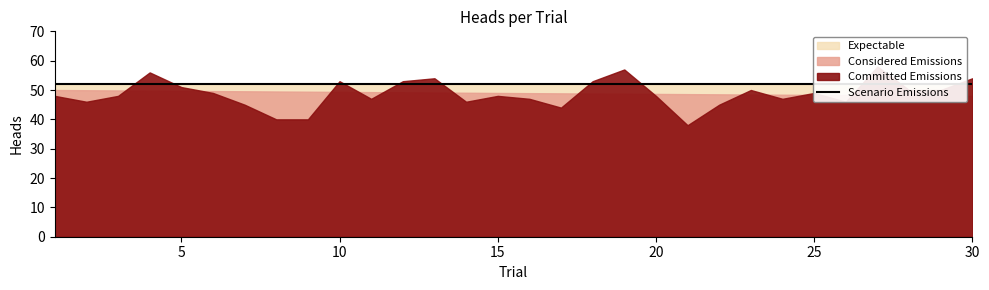

Rank the categories by value from highest to lowest.

27, 19, 4, 13, 30, 10, 12, 18, 5, 23, 28, 29, 6, 25, 1, 3, 15, 20, 11, 16, 24, 2, 14, 26, 7, 22, 17, 8, 9, 21